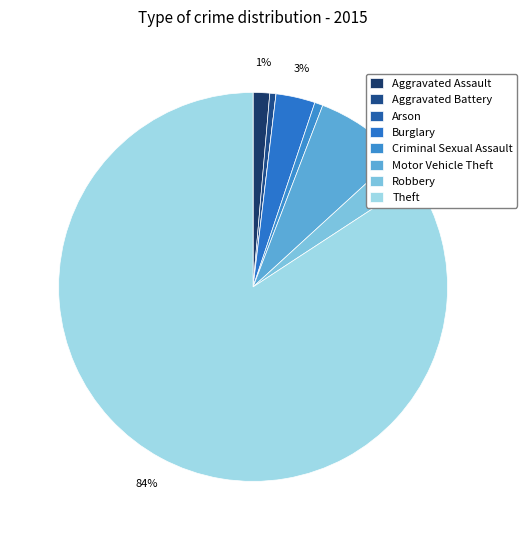

Is there any slice that represents more than half of the pie?

Yes